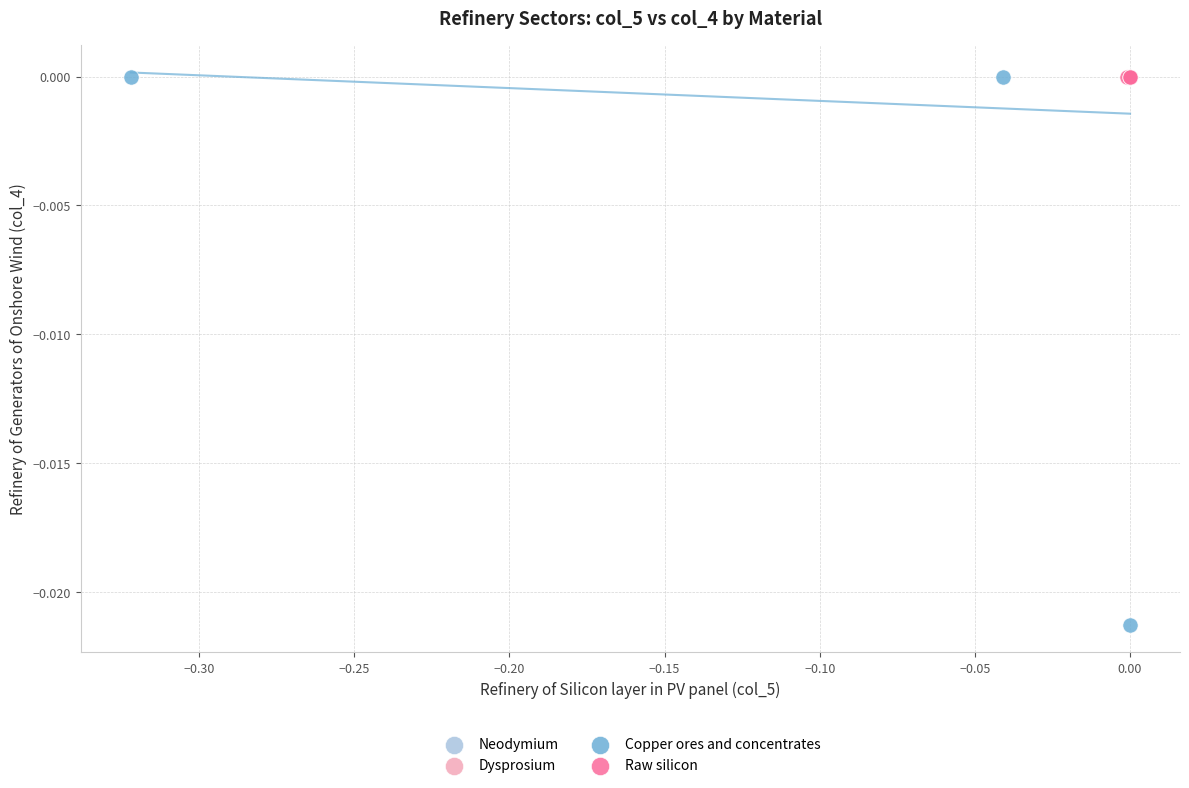

Which series contains the lowest Y value?

Copper ores and concentrates